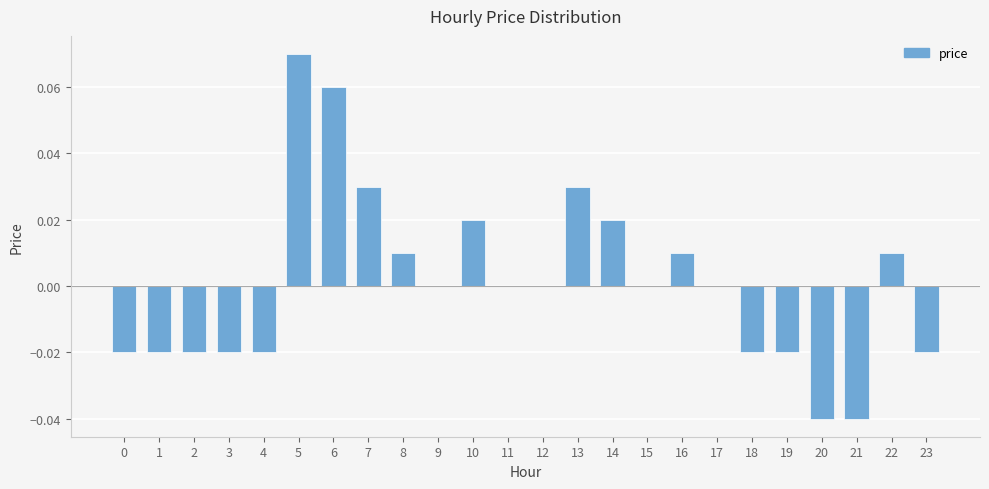

Between 4 and 7, which is larger?

7